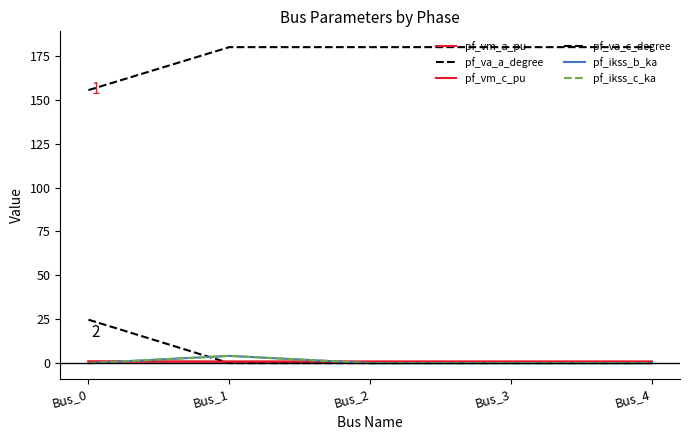

What is the average value of the pf_va_c_degree series?

175.1